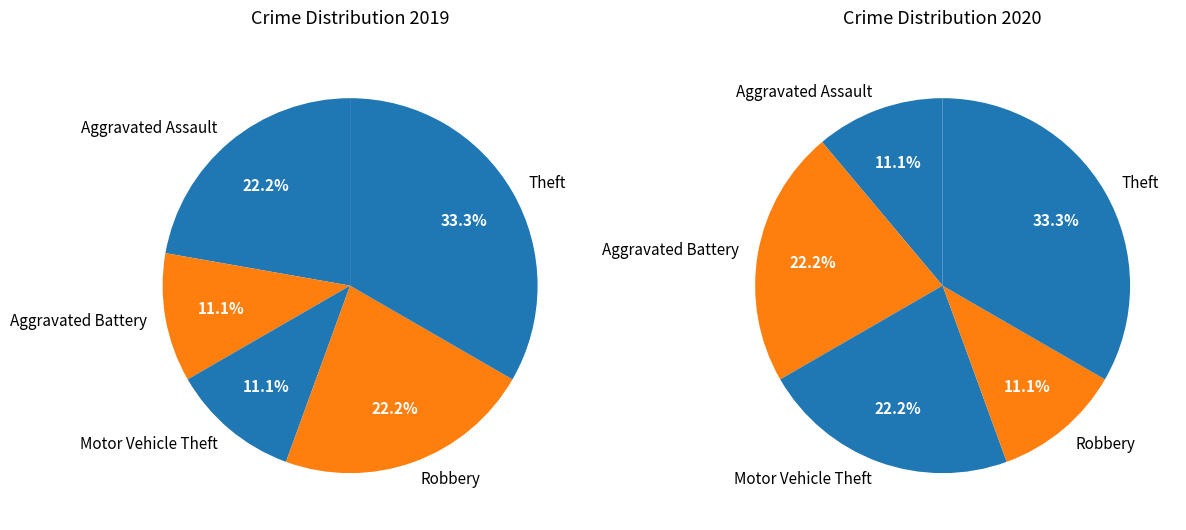

To the nearest percent, what is the difference between the 4 and 2 slice percentages?

11%